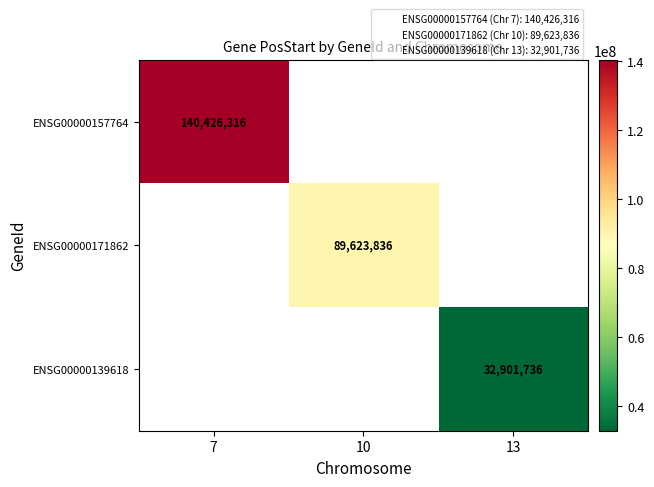

How many data points does each series have?

3